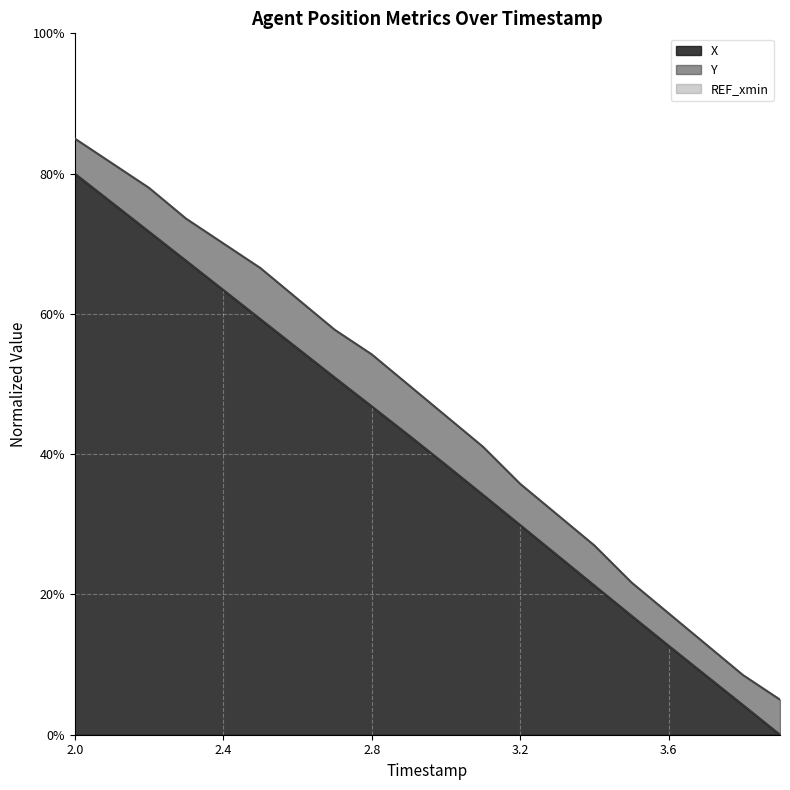

What is the difference between the second highest and second lowest values in the X series?

71.6